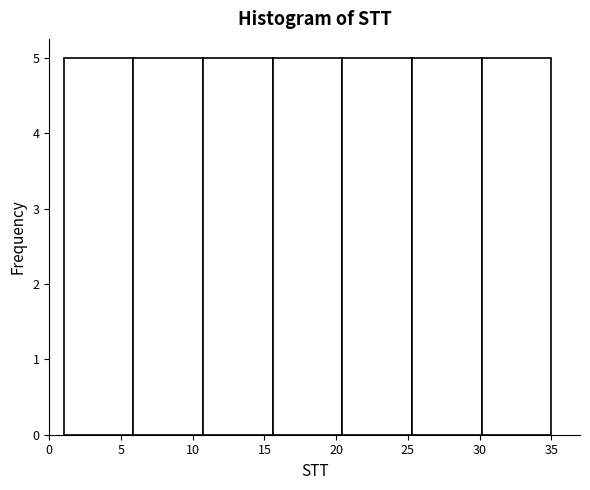

How tall is the bar that spans 30.0 to 35.0 on the x-axis? Neither the bar edges nor the heights are printed on the chart, so give them approximately, as read against the axes.

5